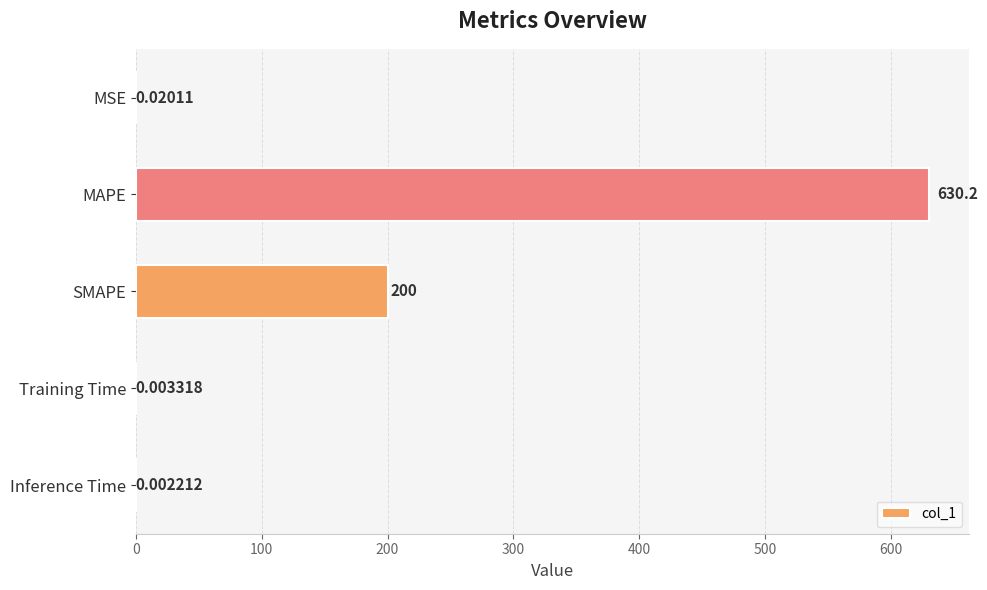

What is the sum of all values?

830.3